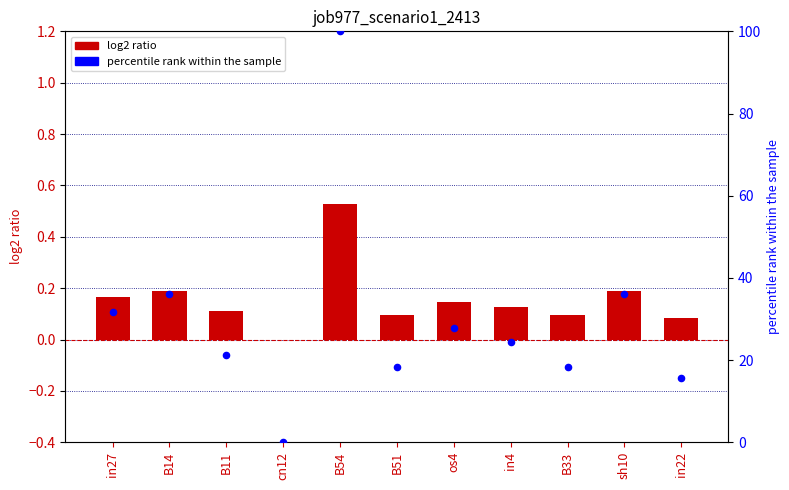

At how many categories does at least one series exceed 69?

1